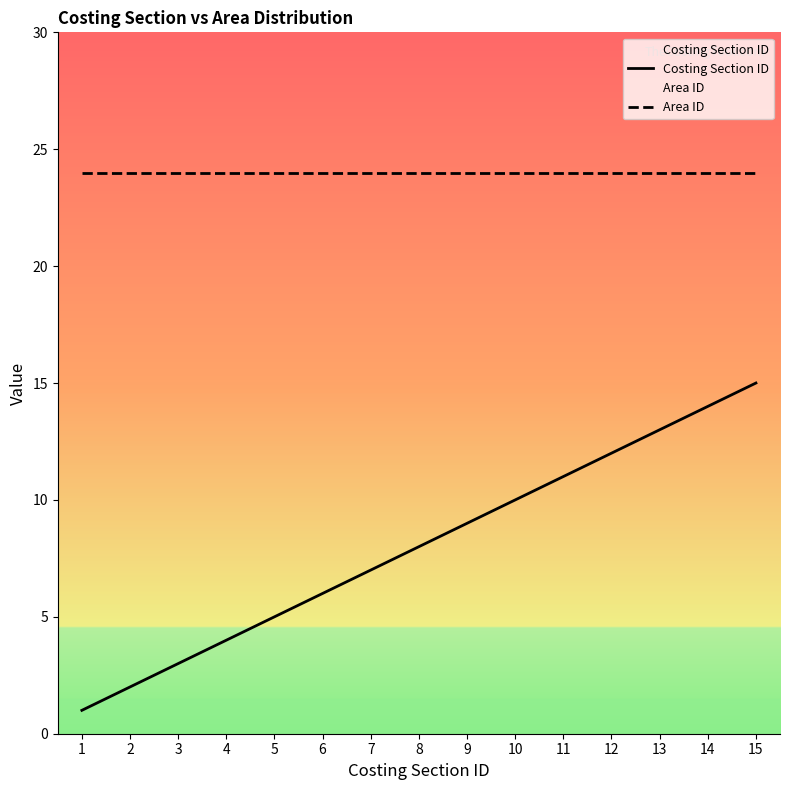

Does the chart have visible grid lines?

No